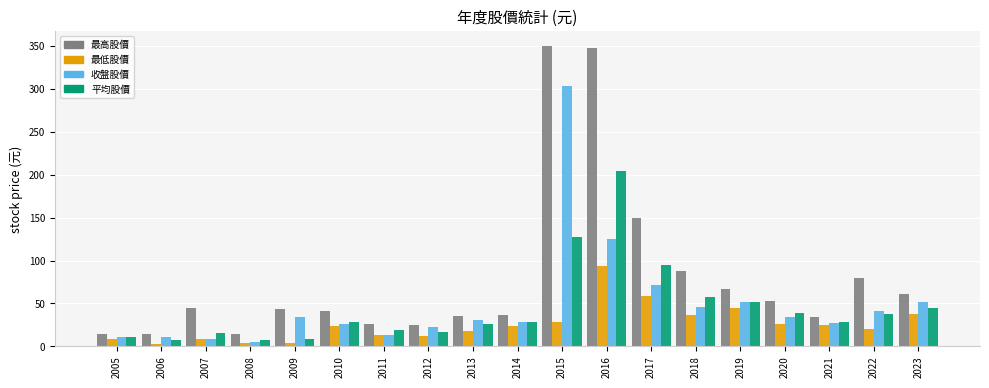

Which category has the highest value in the 收盤股價 series?

2015